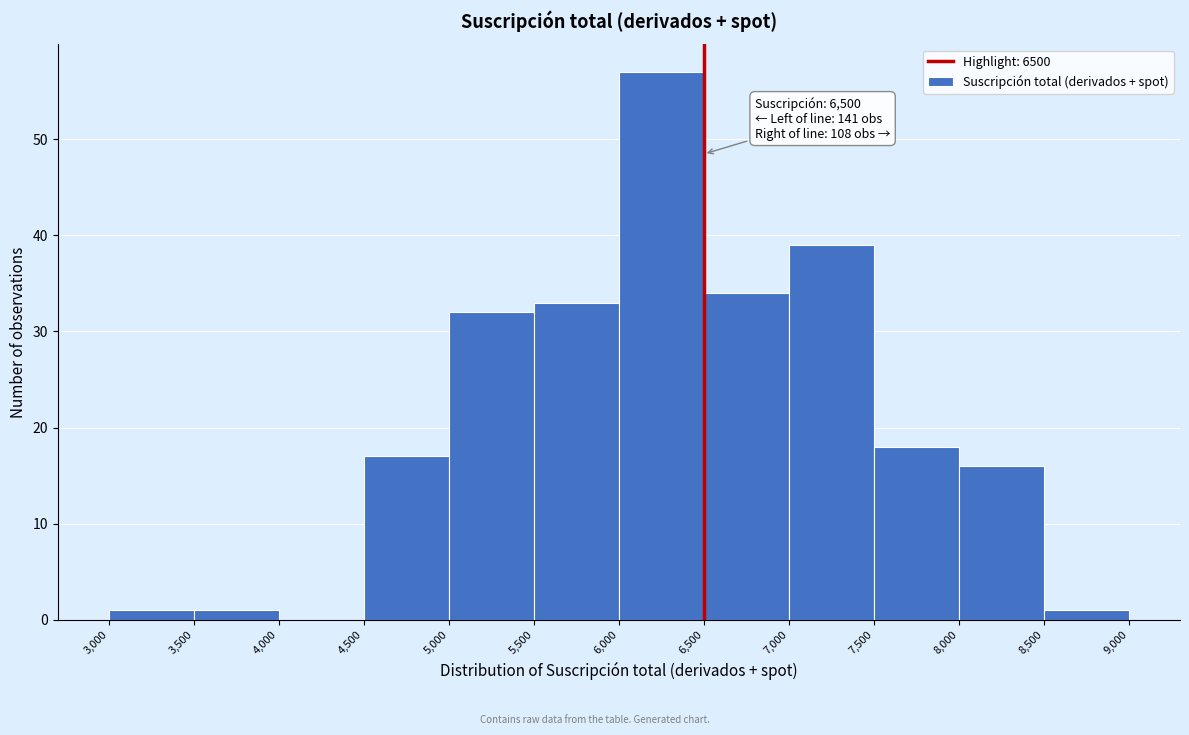

Over which range of the x-axis is the bar tallest?

6,000 to 6,500